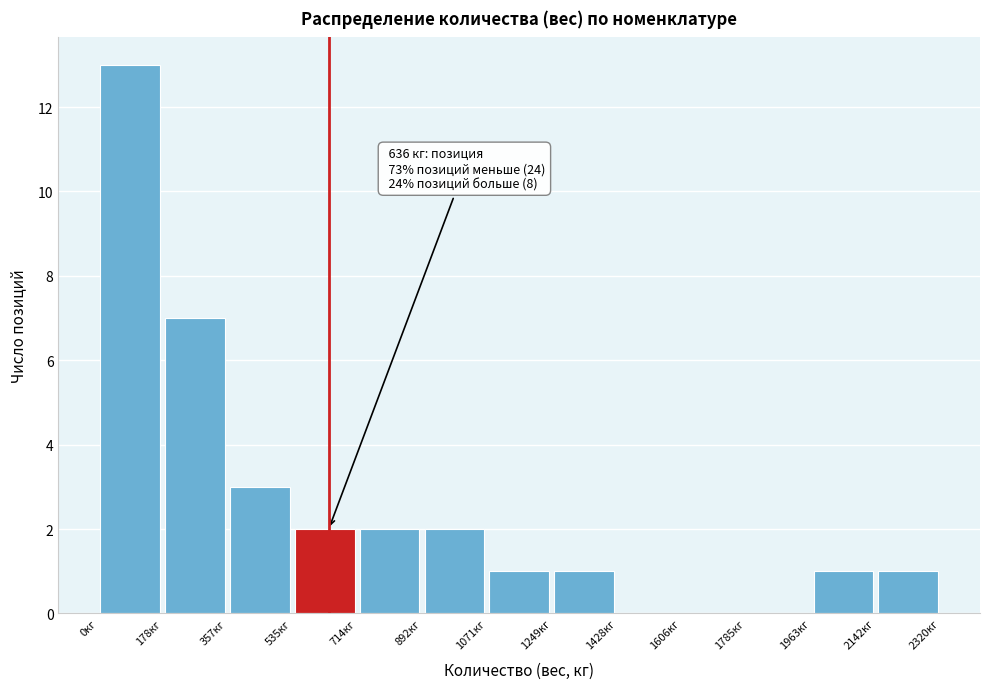

Over which range of the x-axis is the bar tallest?

0 to 180